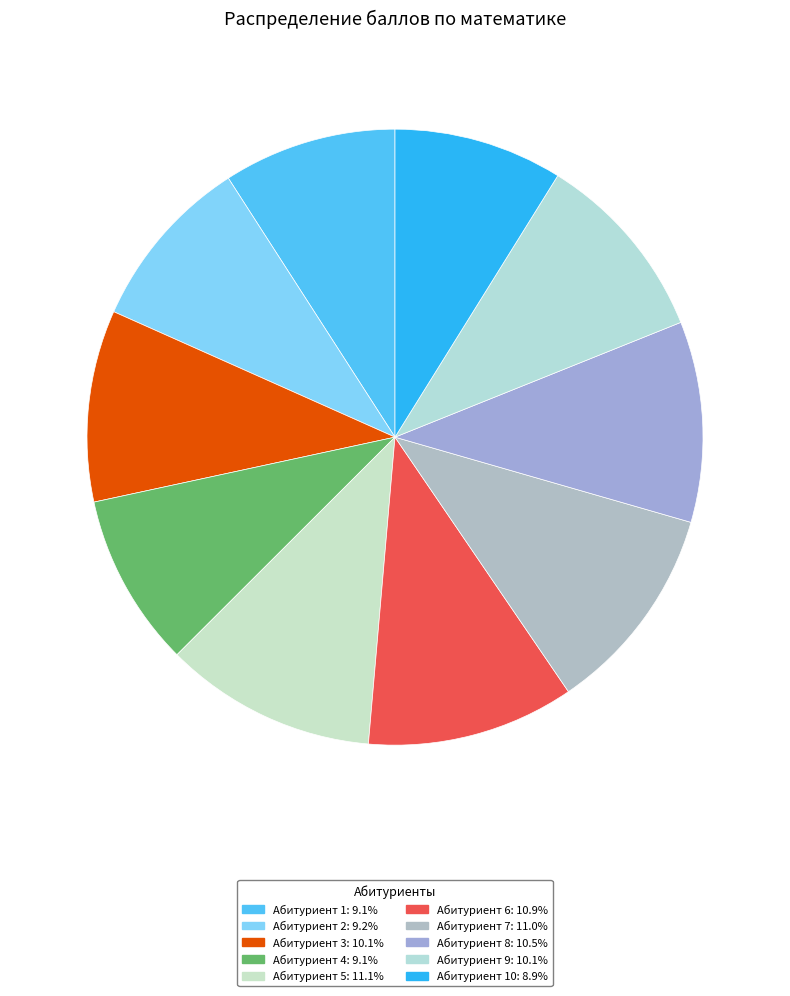

Count the number of slices in the pie.

10